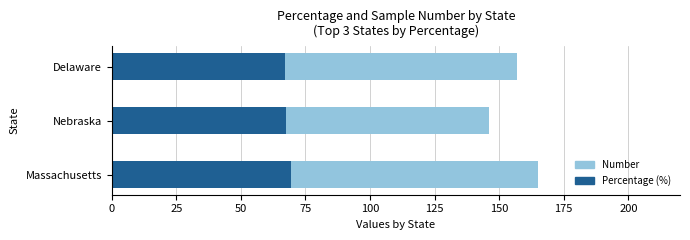

Count the Number values in the range 146 to 165.

3